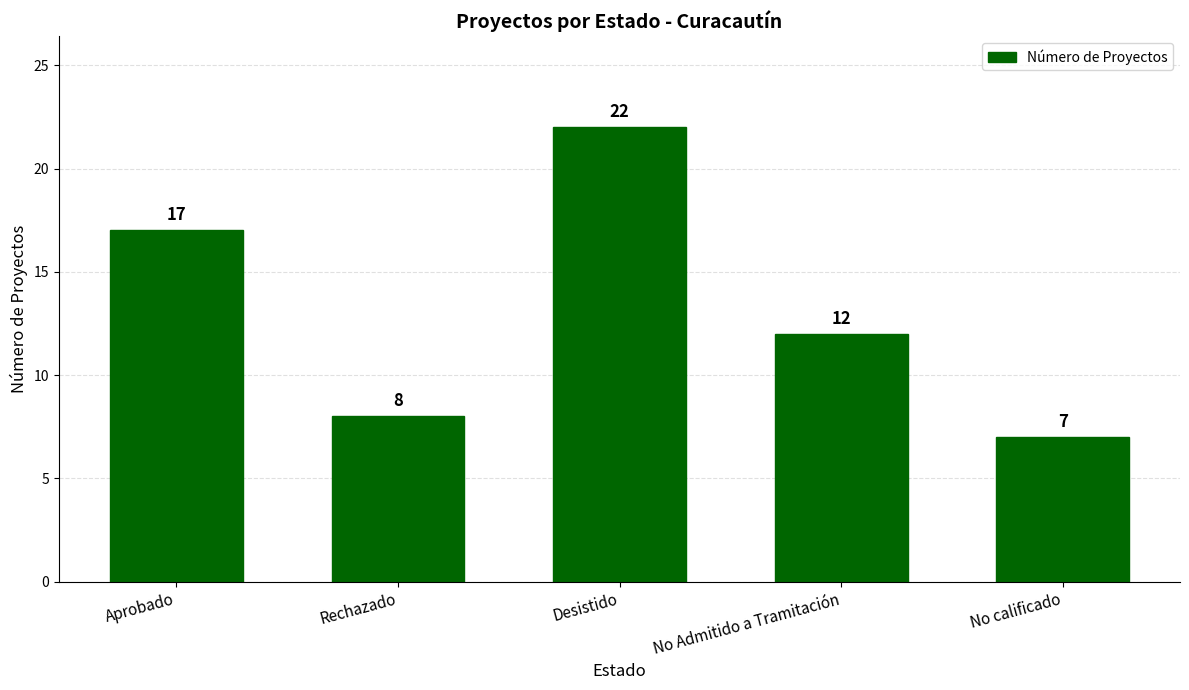

What is the greatest value displayed?

22